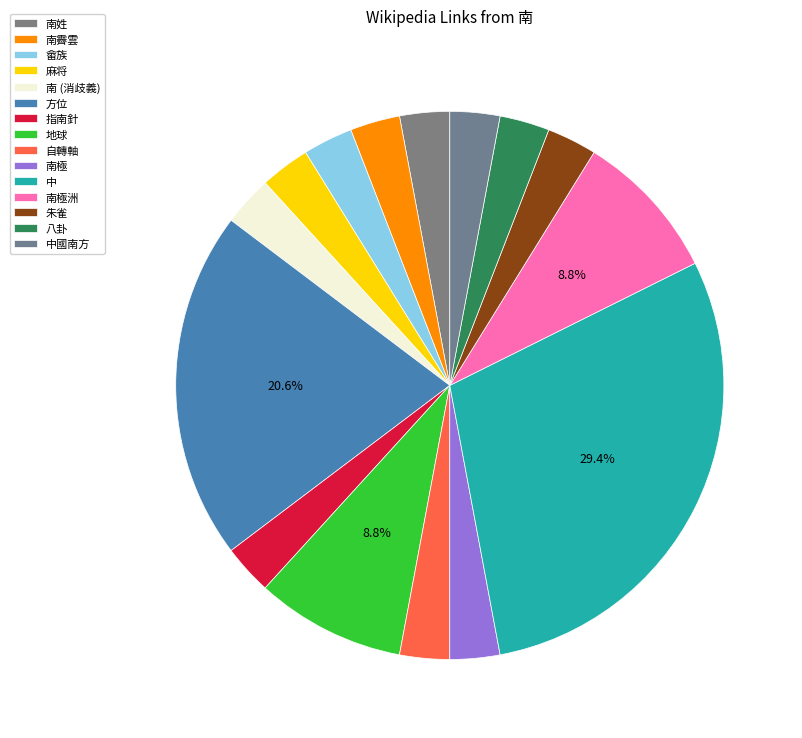

How many segments does this pie chart have?

15